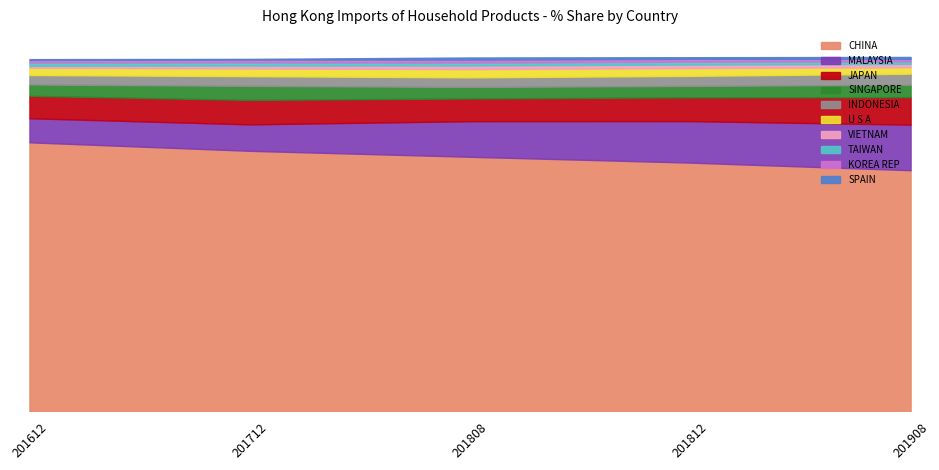

True or false: 201908_% Share has more than 1 interior local peaks.

False